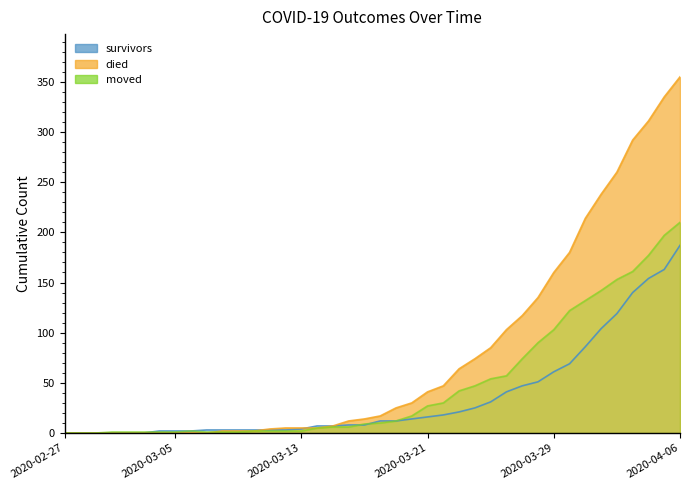

Does the chart have visible grid lines?

No